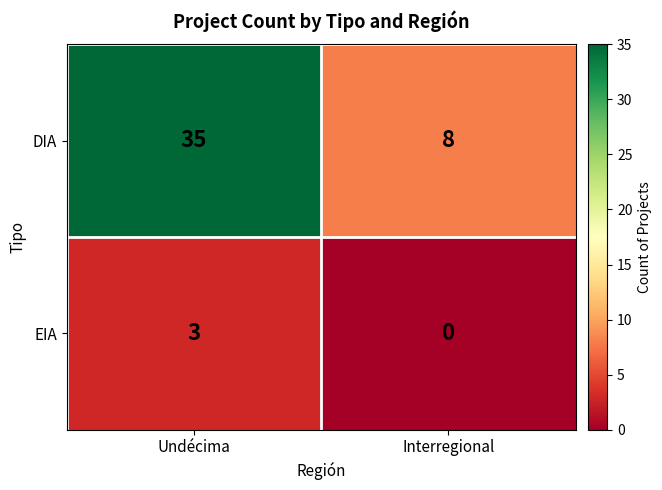

Is it true that DIA equals 35 at Undécima?

True